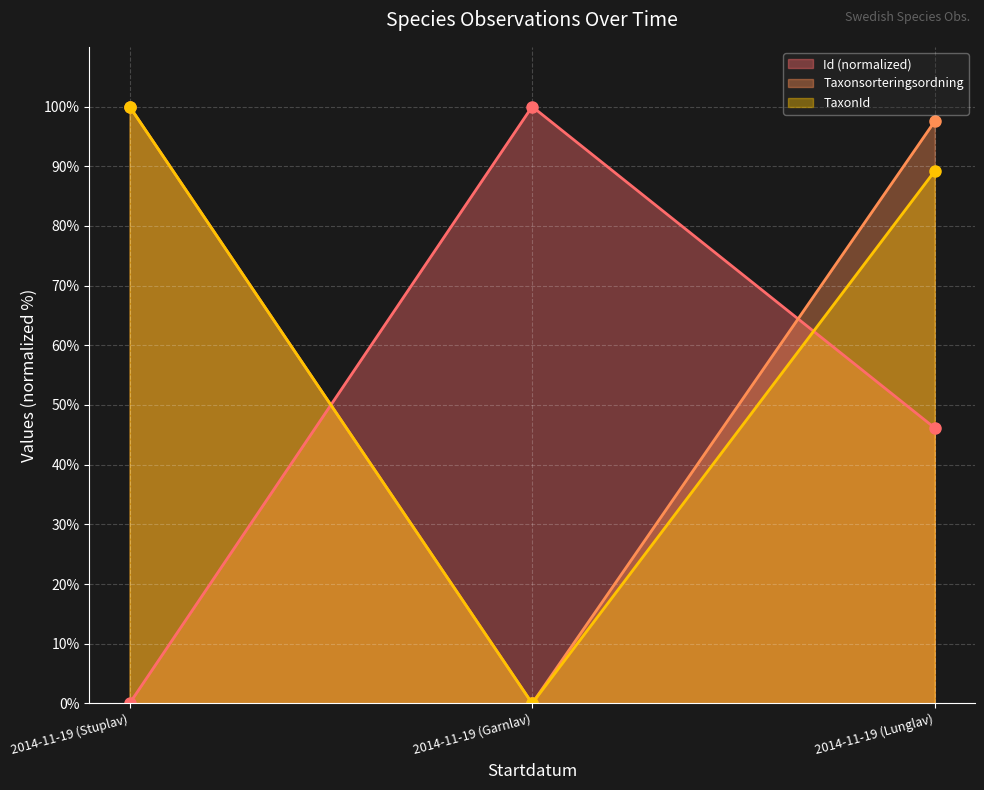

List the series in order of their overall mean, highest first.

Taxonsorteringsordning, TaxonId, Id (normalized)